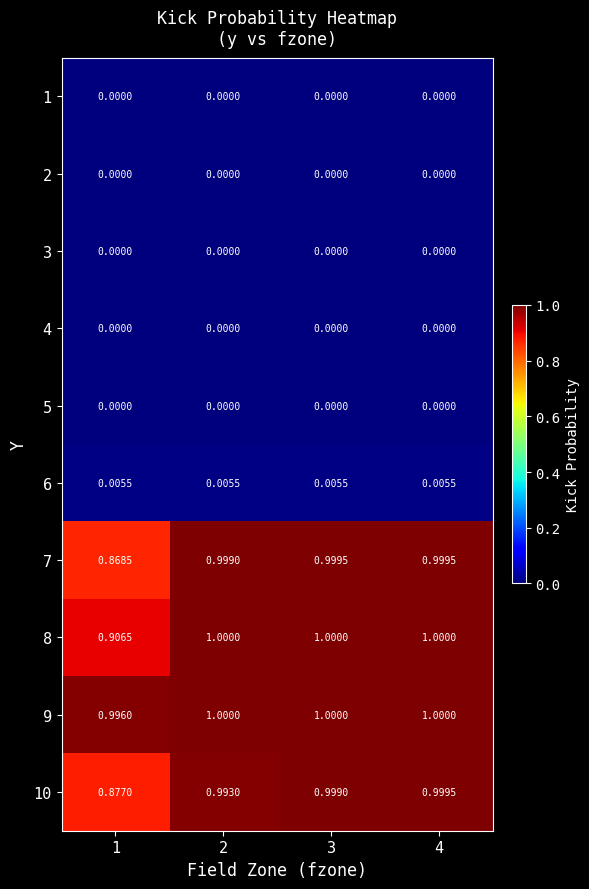

Is the value of 2 at 1 greater than the value of 7 at 4?

No